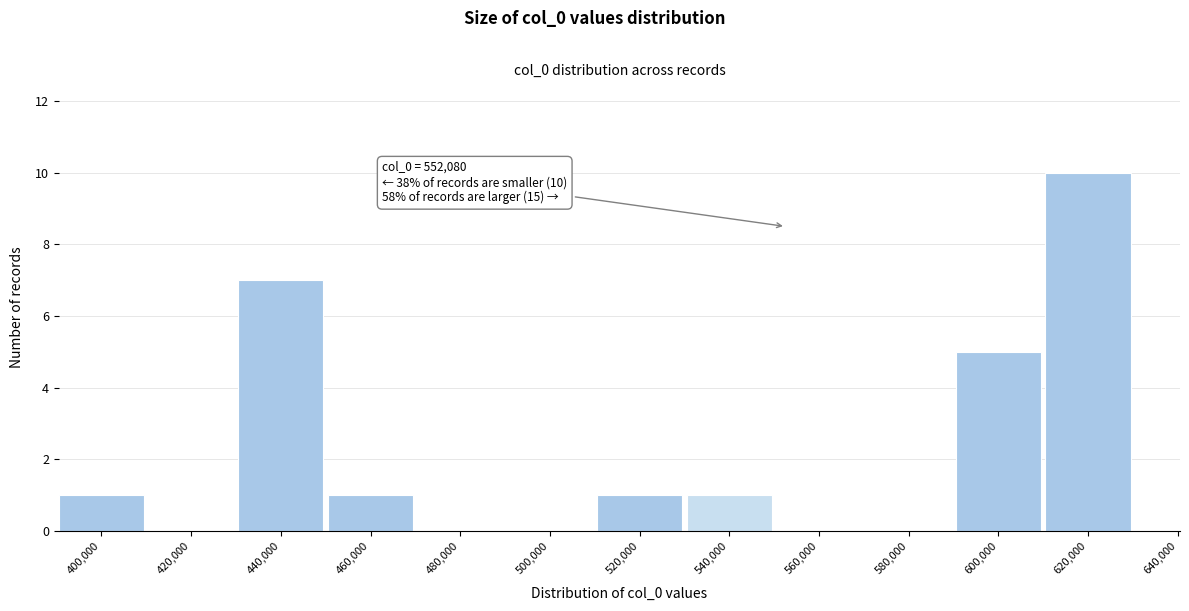

Reading right to left, what are all the values shown in this chart?

640,000=0	620,000=10	600,000=5	580,000=0	560,000=0	540,000=1	520,000=1	500,000=0	480,000=0	460,000=1	440,000=7	420,000=0	400,000=1